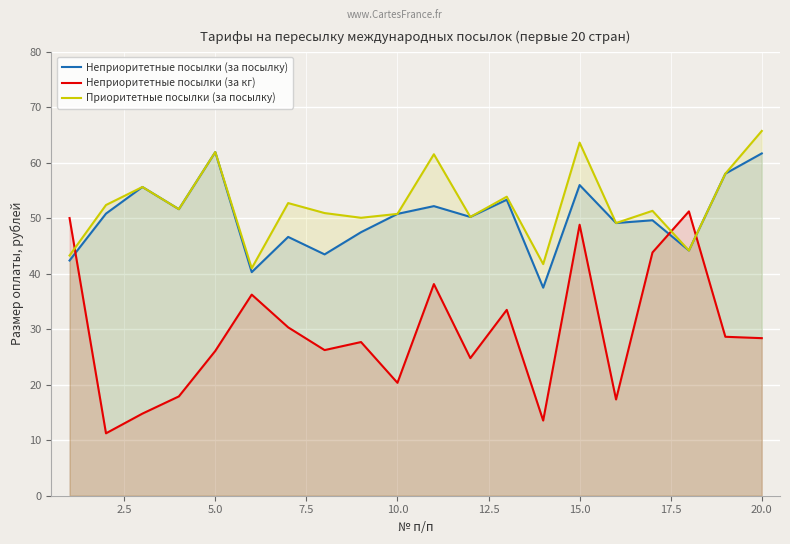

At which category is the sum across all series the highest?

15.0